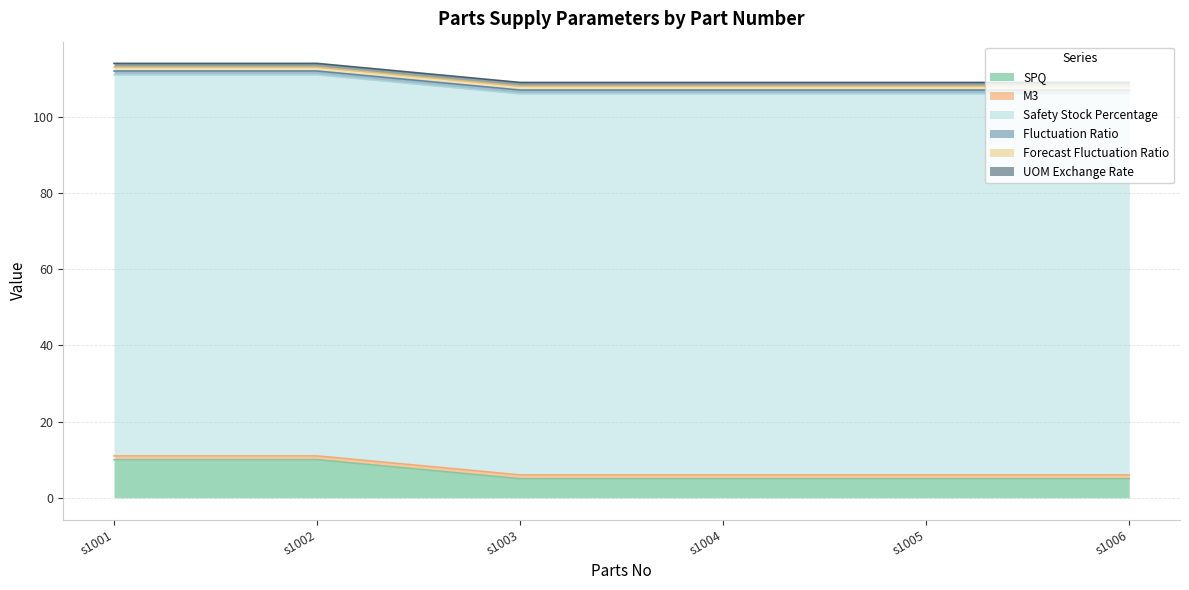

True or false: SPQ has a value of 10.0 at s1001.

True